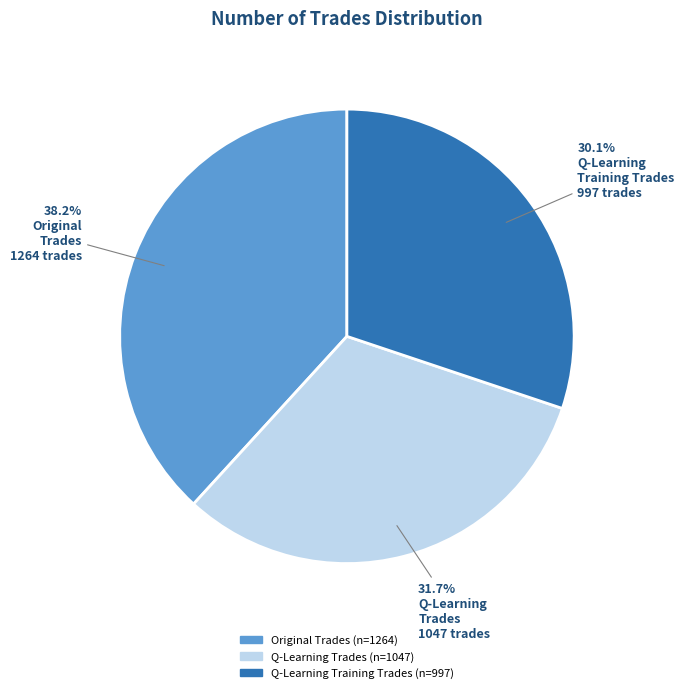

Is there any slice that represents more than half of the pie?

No